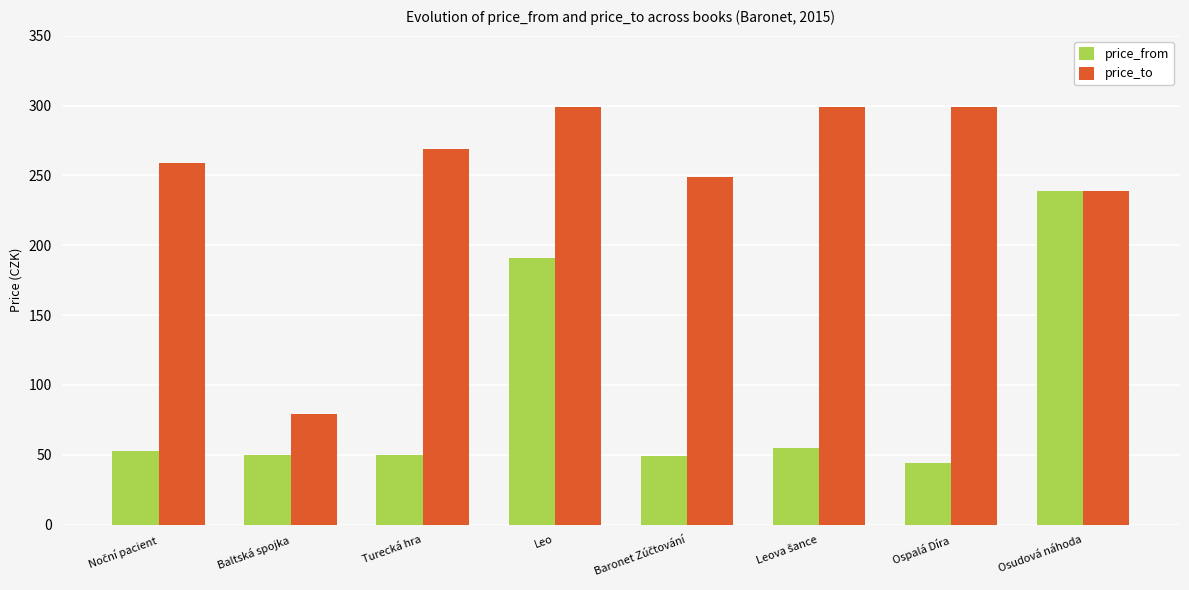

List the series in order of their overall mean, lowest first.

price_from, price_to